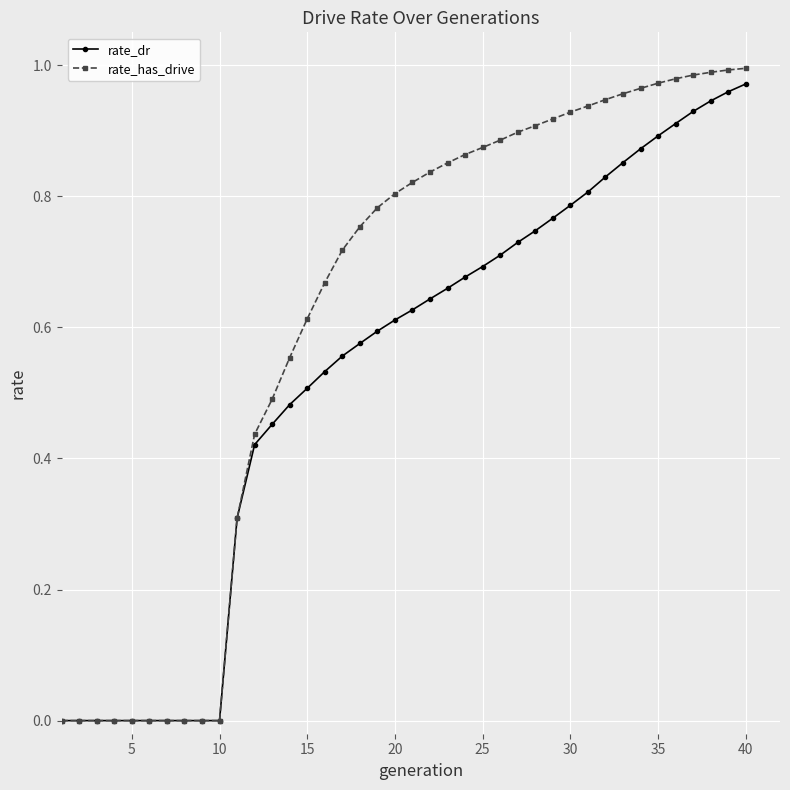

Which series has the largest total across all categories?

rate_has_drive